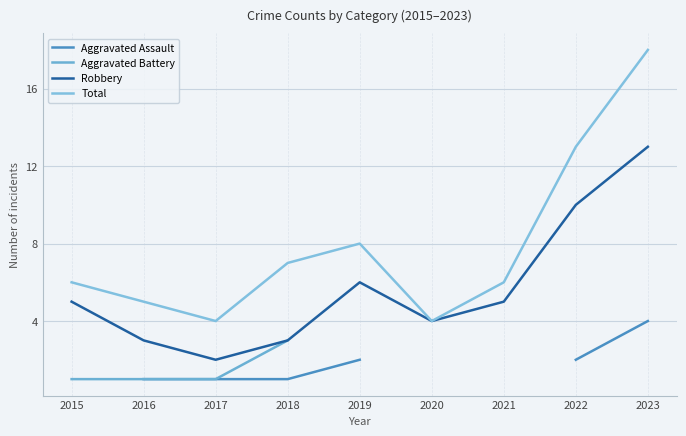

What are all the series names shown in the legend?

Aggravated Assault, Aggravated Battery, Robbery, Total